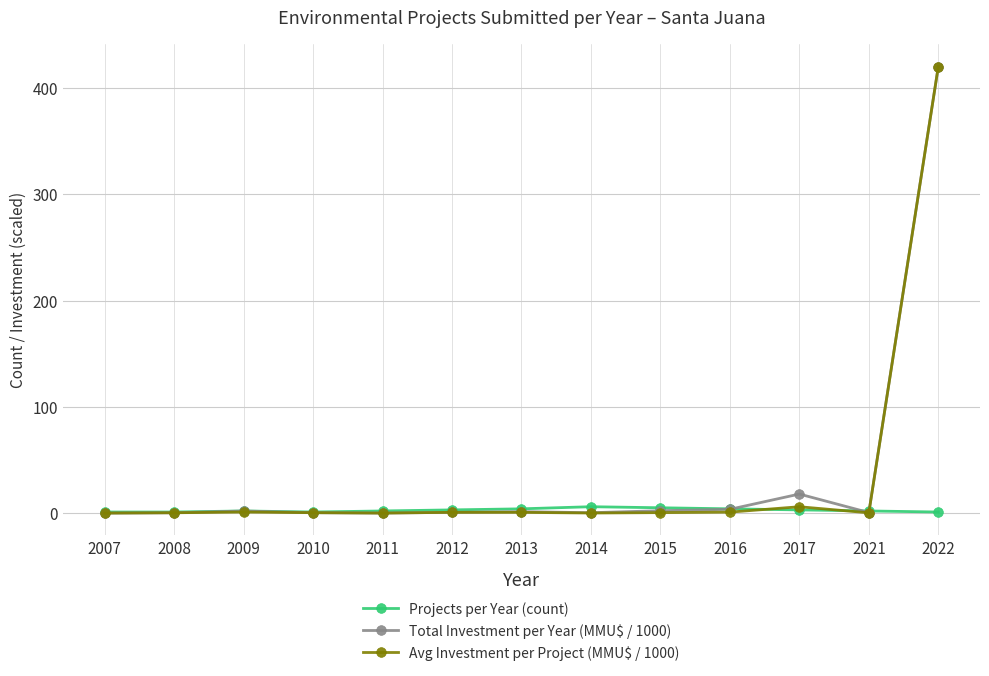

The Projects per Year (count) series shows 3.0 at 2017. True or false?

True